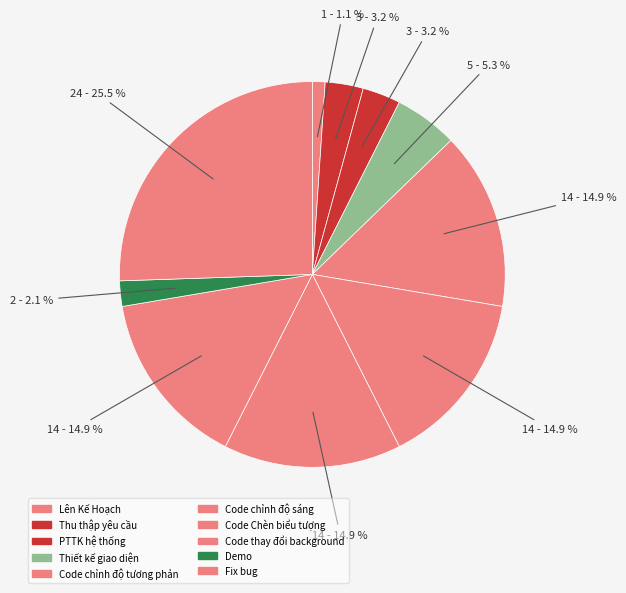

To the nearest percent, what is the difference between the largest and smallest slice percentages?

24%